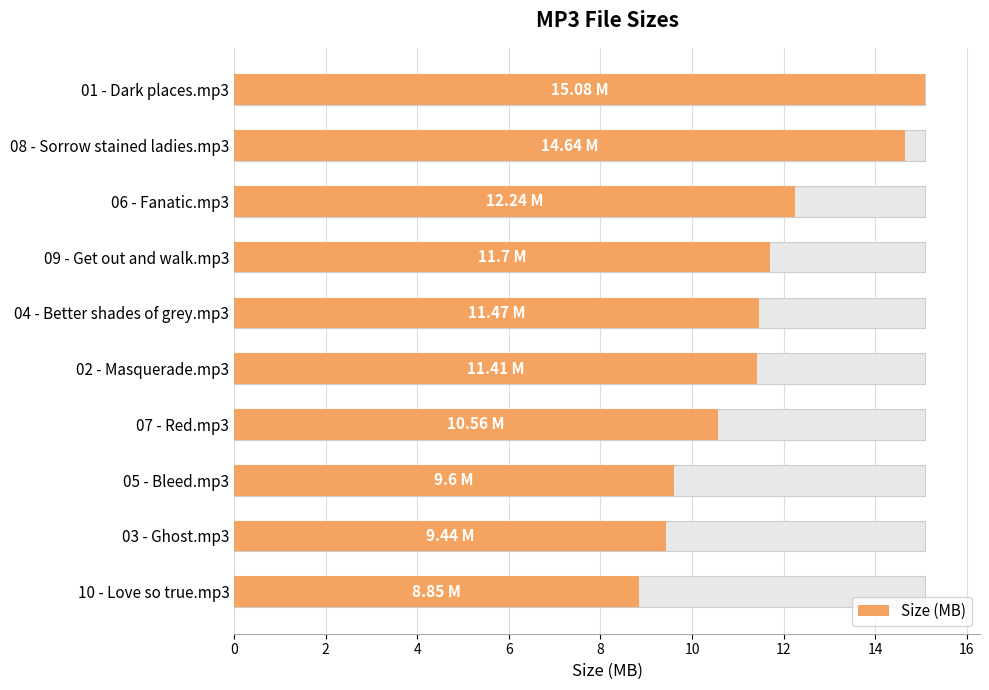

The chart shows a value of 21.4 at 06 - Fanatic.mp3. True or false?

False